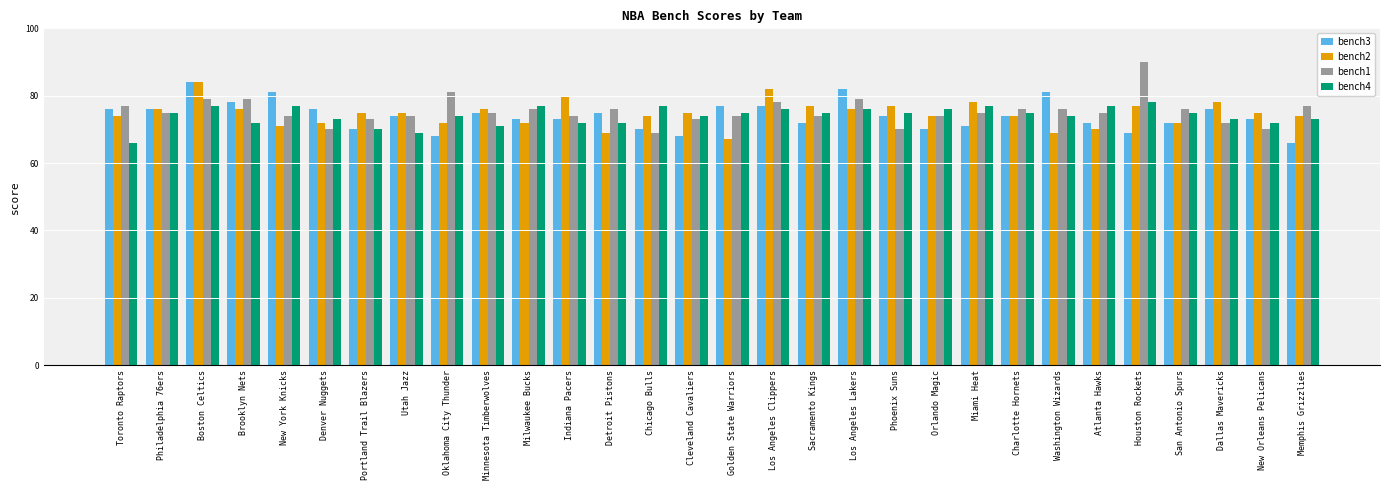

The bench2 series shows 78 at Miami Heat. True or false?

True